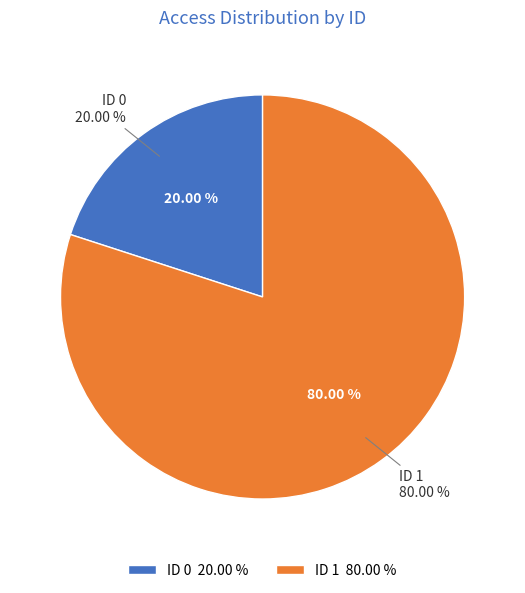

Count the number of slices in the pie.

2